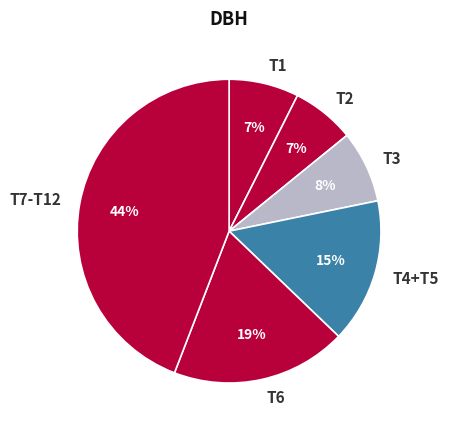

How many slices are in this pie chart?

6